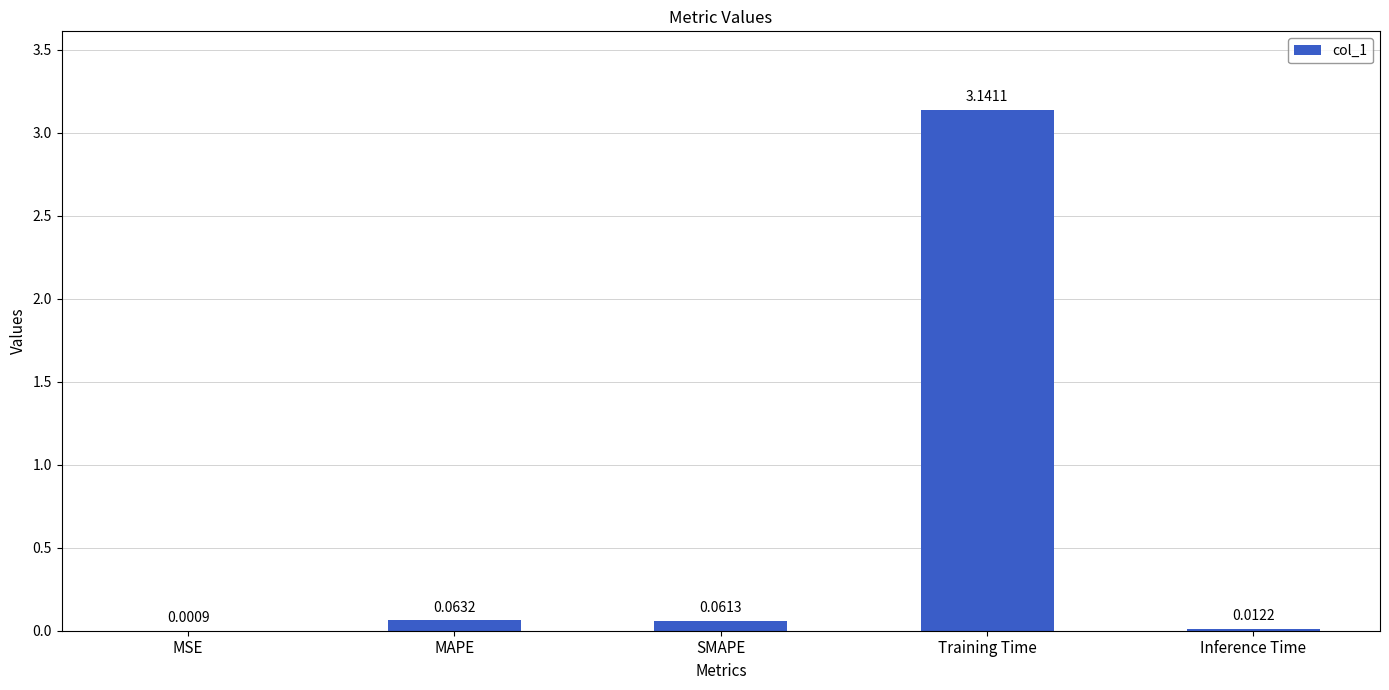

Between Training Time and MAPE, which is larger?

Training Time